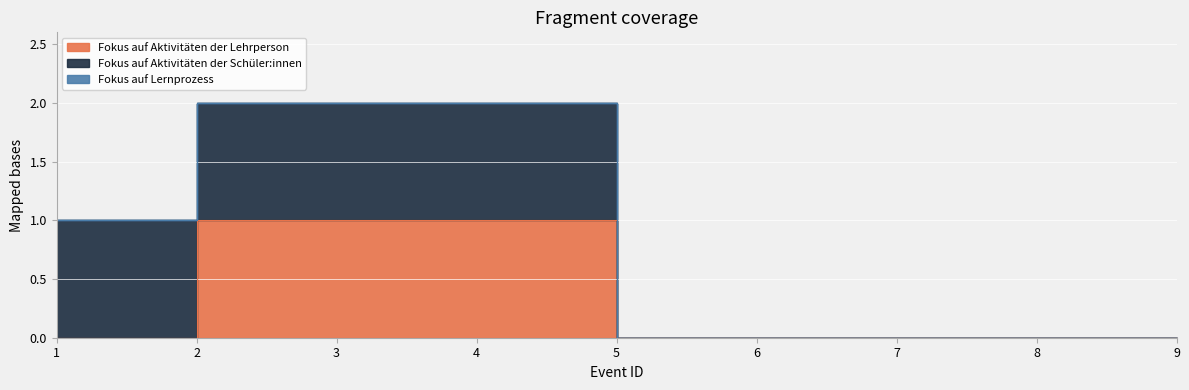

True or false: Fokus auf Lernprozess and Fokus auf Aktivitäten der Lehrperson cross at least once.

False